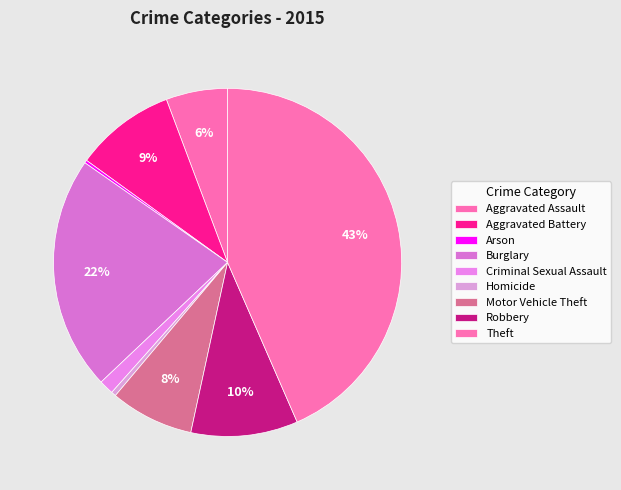

How many segments does this pie chart have?

9